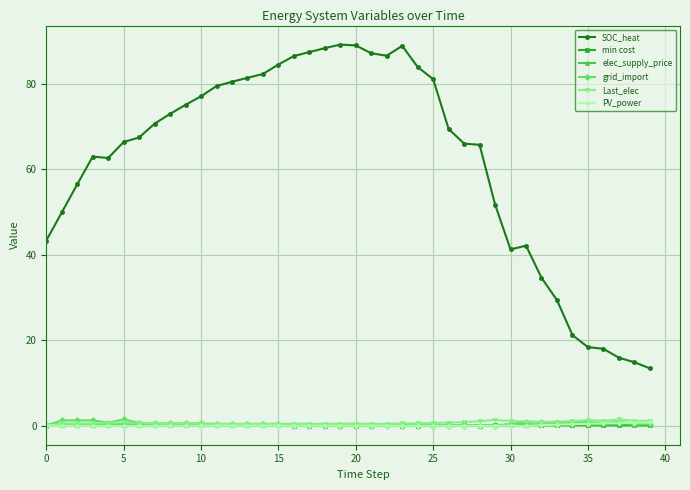

What is the greatest value displayed?

89.2